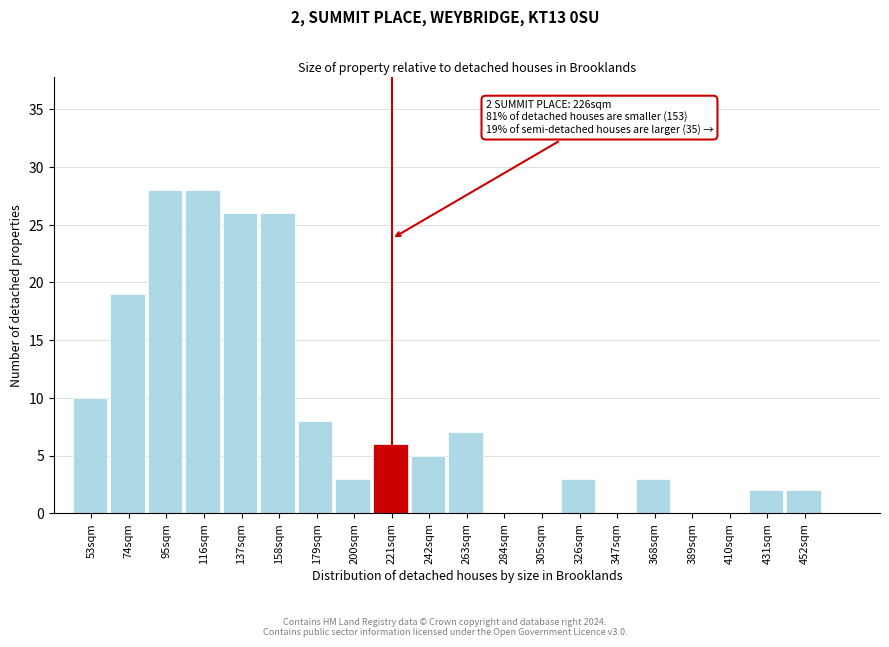

Reading right to left, list all the values displayed in this chart.

452sqm=2	431sqm=2	410sqm=0	389sqm=0	368sqm=3	347sqm=0	326sqm=3	305sqm=0	284sqm=0	263sqm=7	242sqm=5	221sqm=6	200sqm=3	179sqm=8	158sqm=26	137sqm=26	116sqm=28	95sqm=28	74sqm=19	53sqm=10